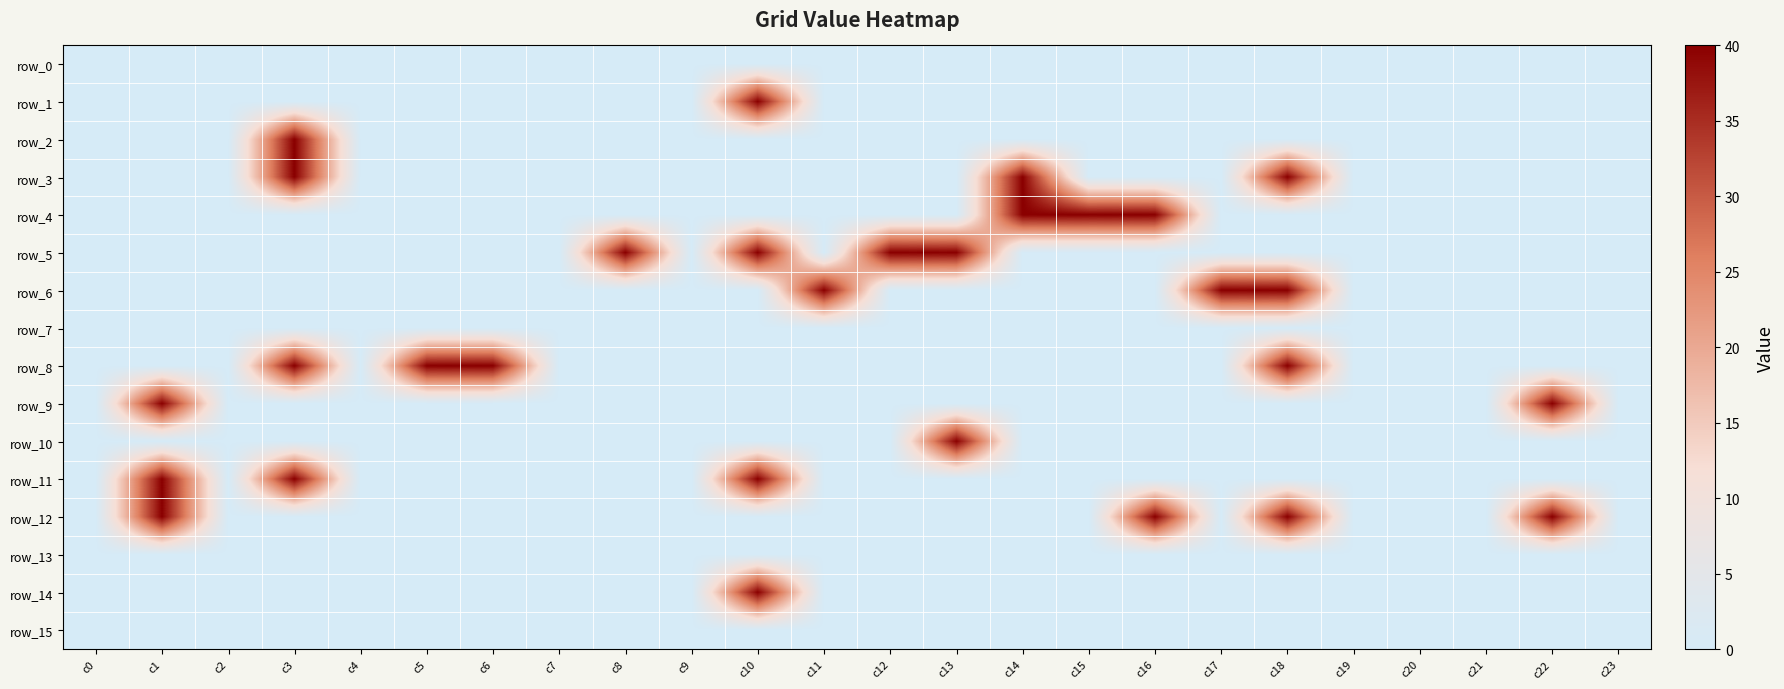

Rank the categories by row_0 value from lowest to highest.

c0, c1, c2, c3, c4, c5, c6, c7, c8, c9, c10, c11, c12, c13, c14, c15, c16, c17, c18, c19, c20, c21, c22, c23